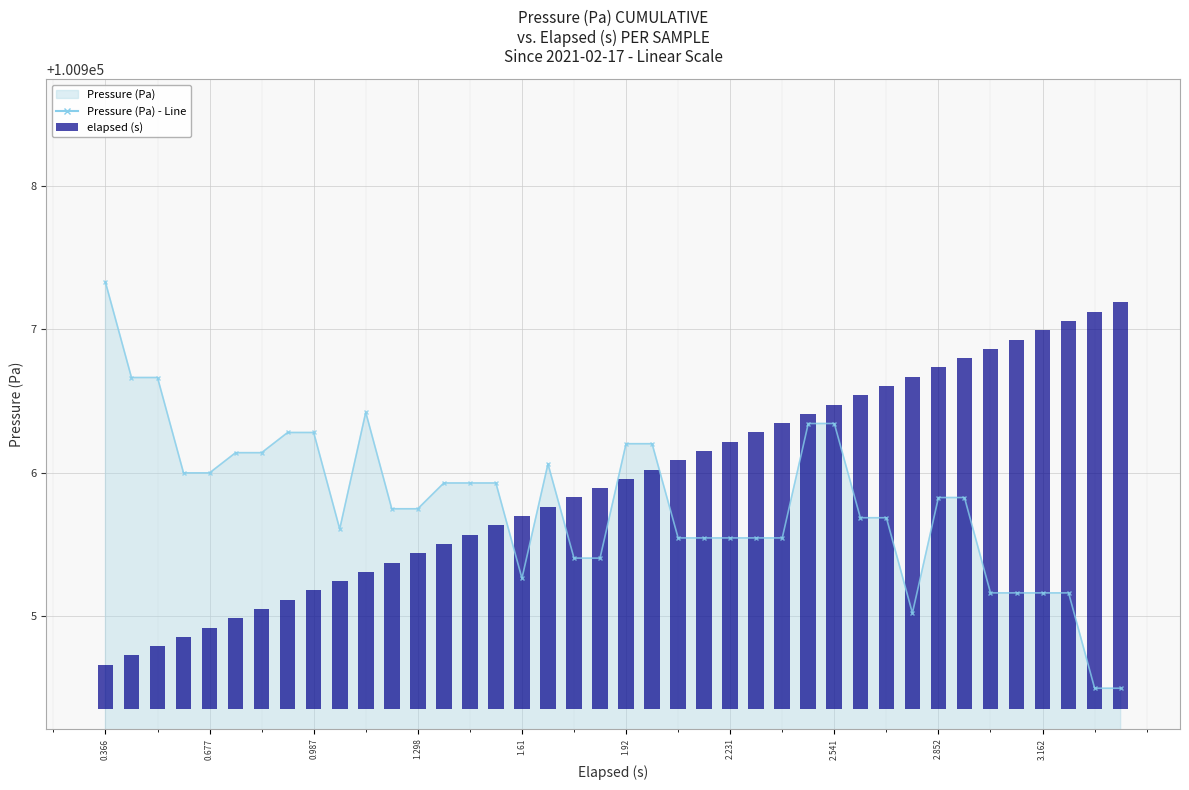

The chart shows a value of 0.3 at 13. True or false?

False